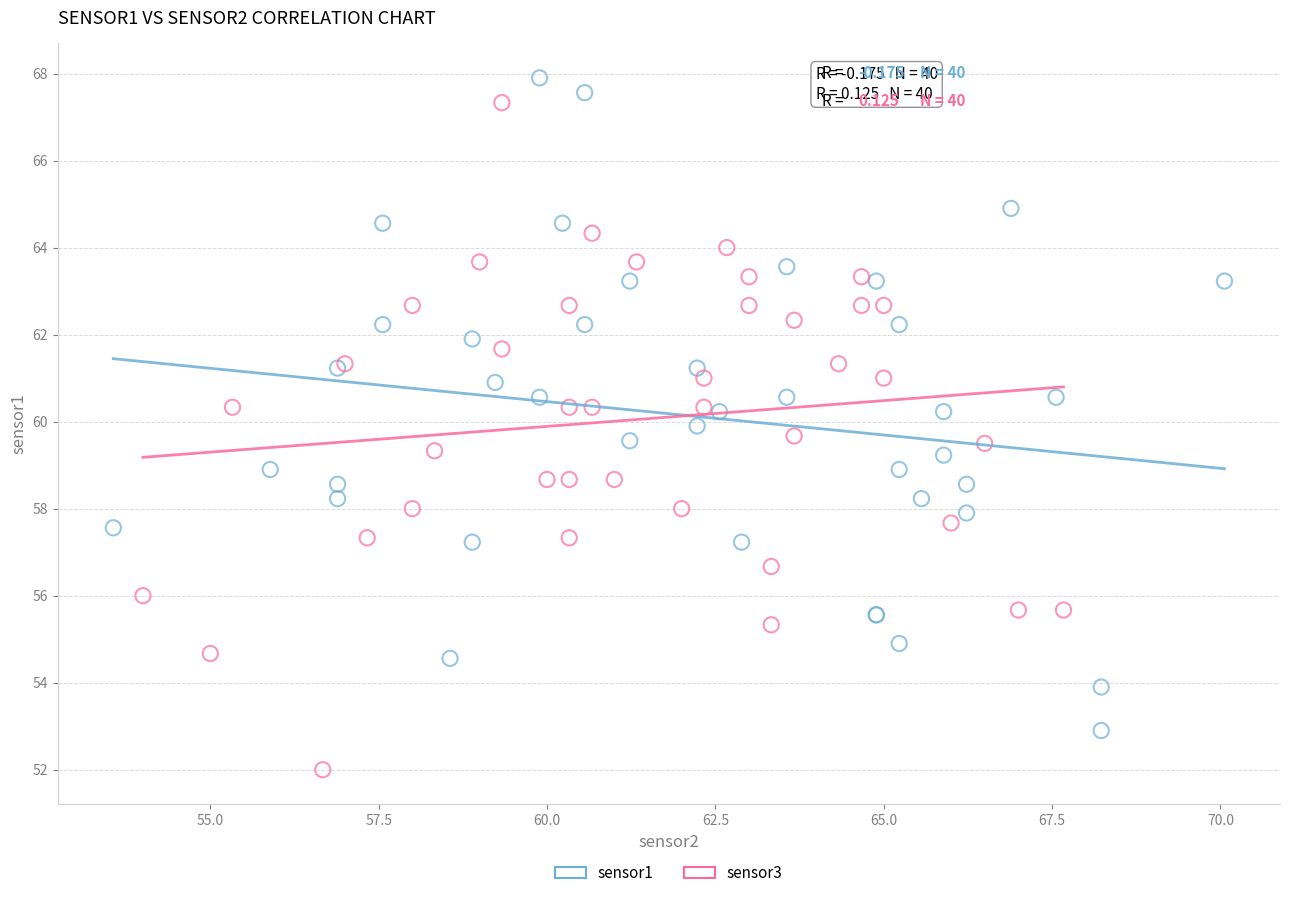

What are all the series names shown in the legend?

sensor1, sensor3